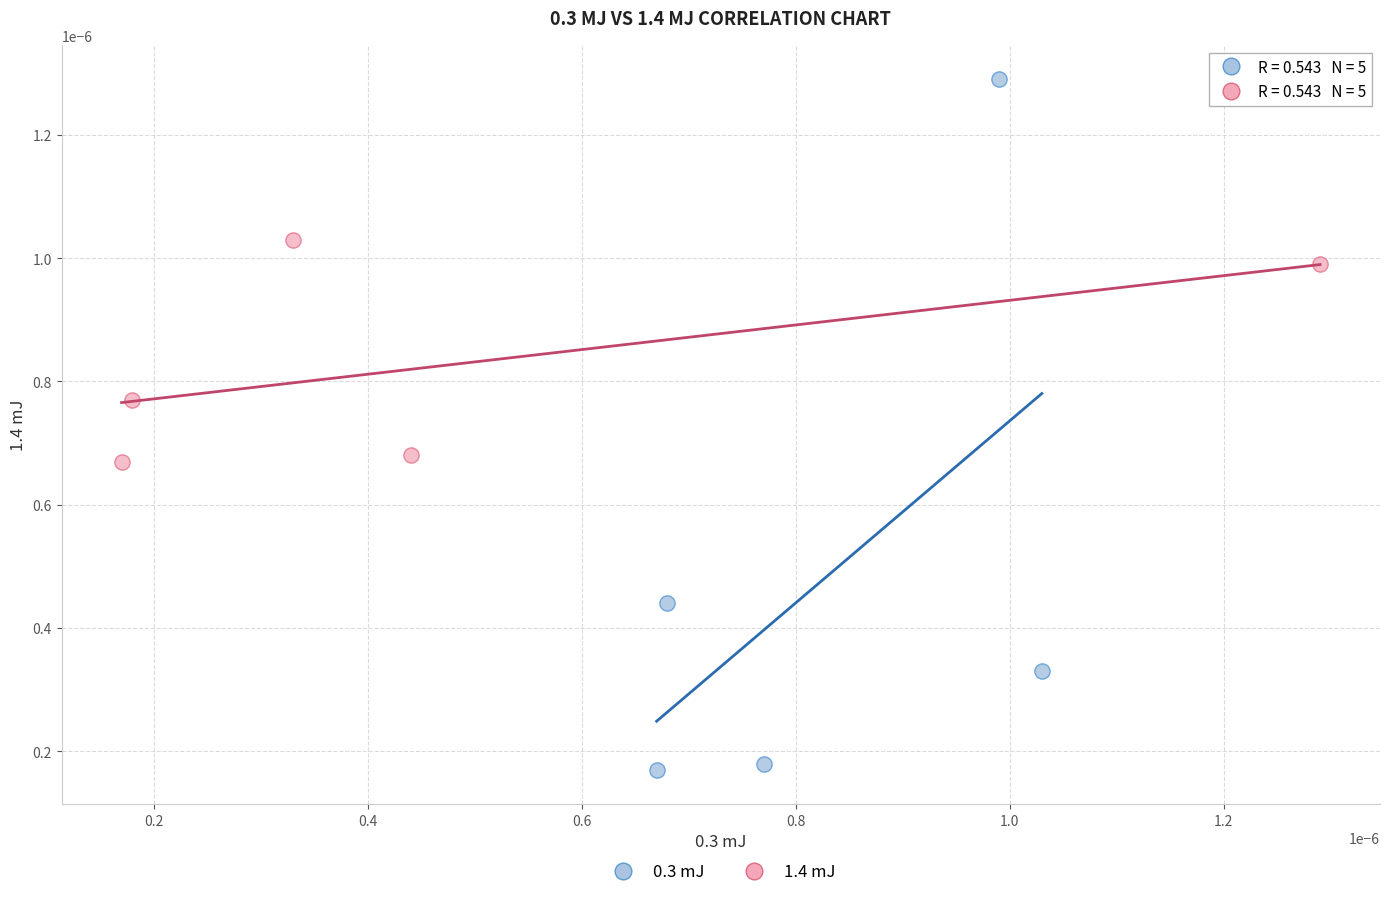

Which series contains the highest Y value?

0.3 mJ